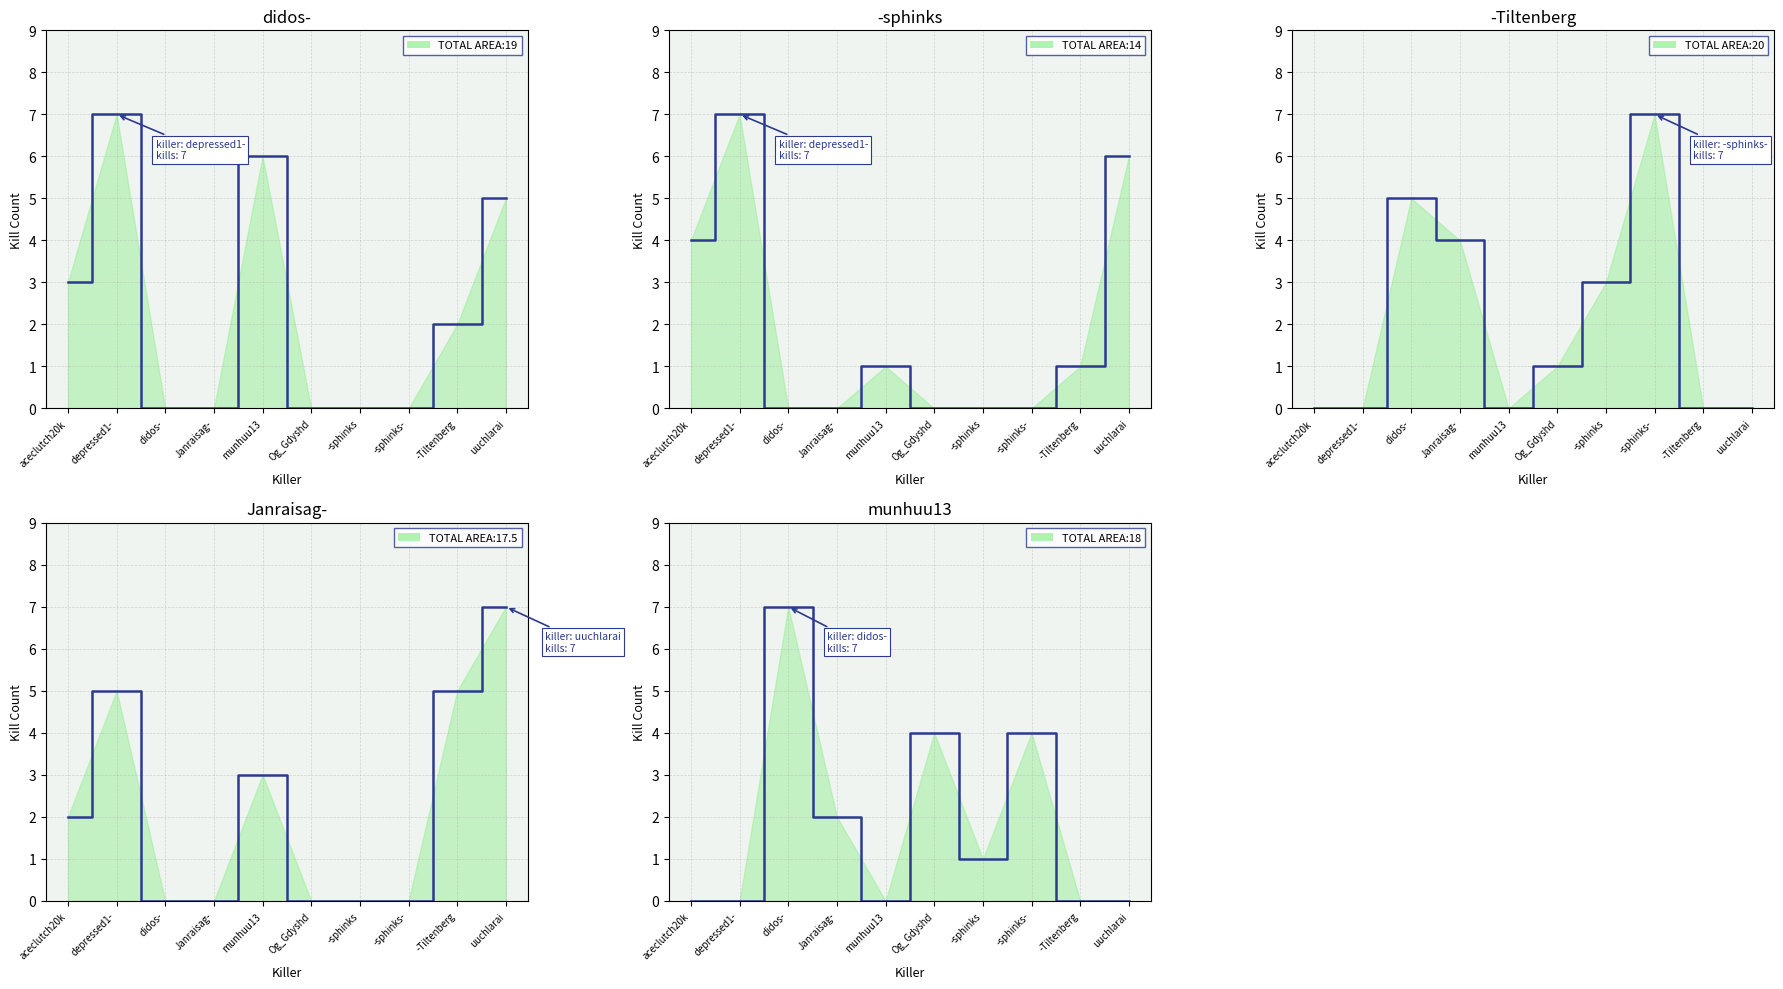

Does the chart display data point markers on the line(s)?

No